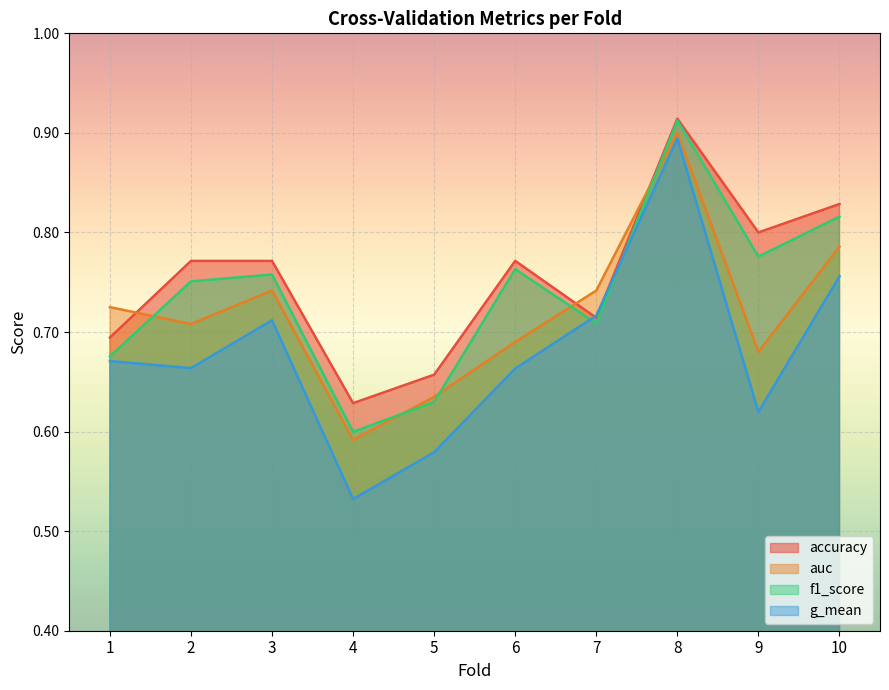

What is the spread (max minus min) of values at 3?

0.1